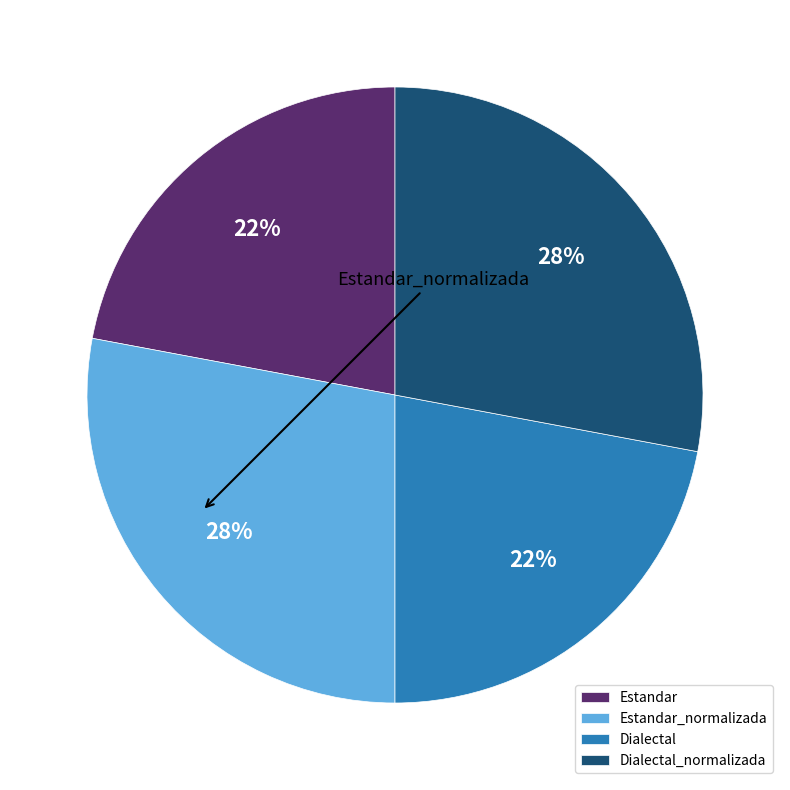

What percentage is the Estandar slice, to the nearest percent?

22%